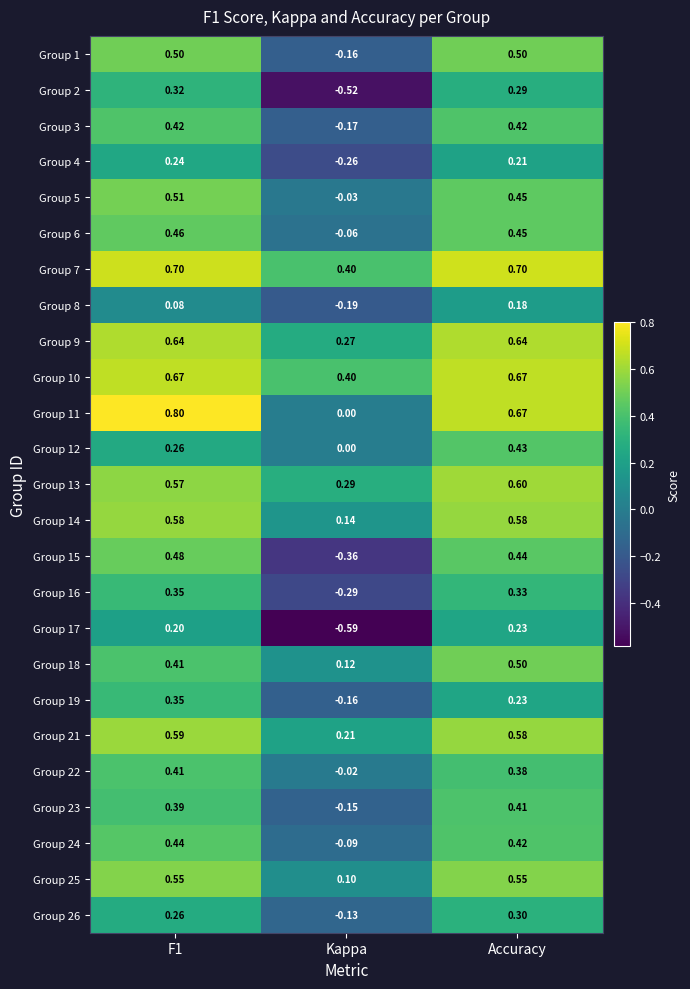

Where is Group 1 nearest to the value 0?

Kappa